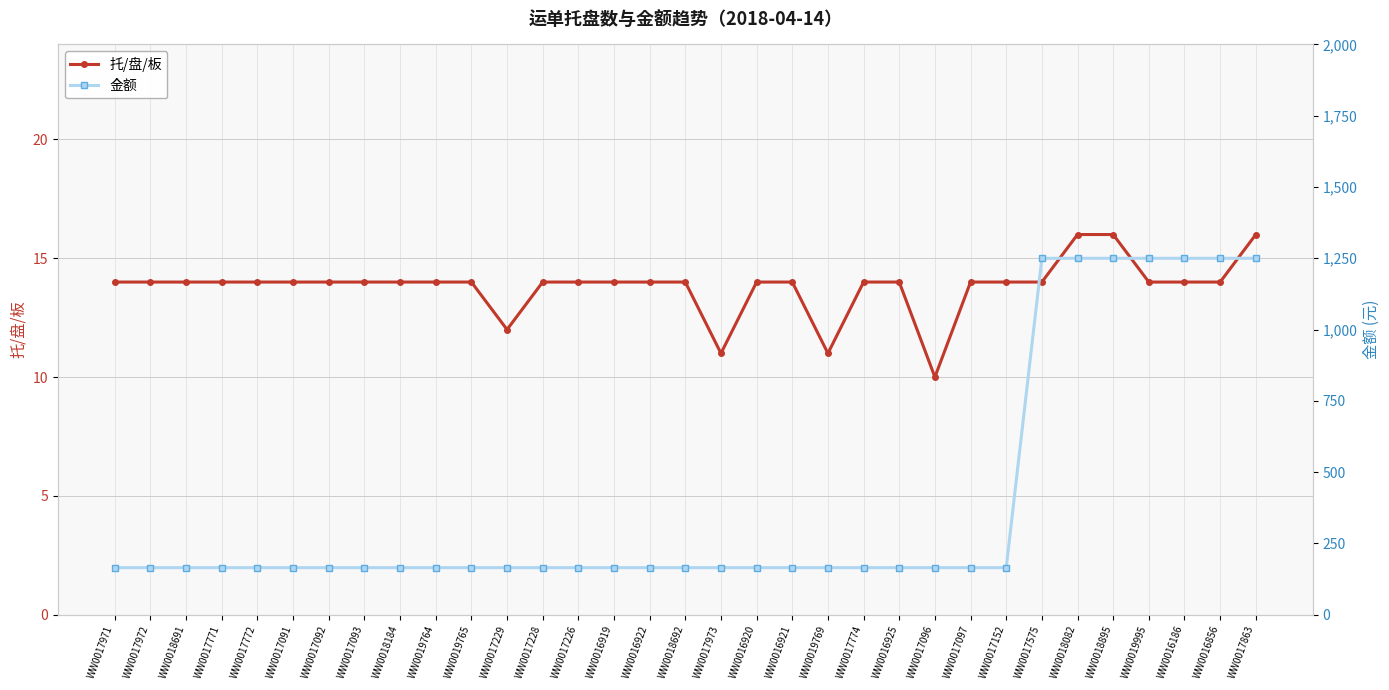

What are all the series names shown in the legend?

托/盘/板, 金额